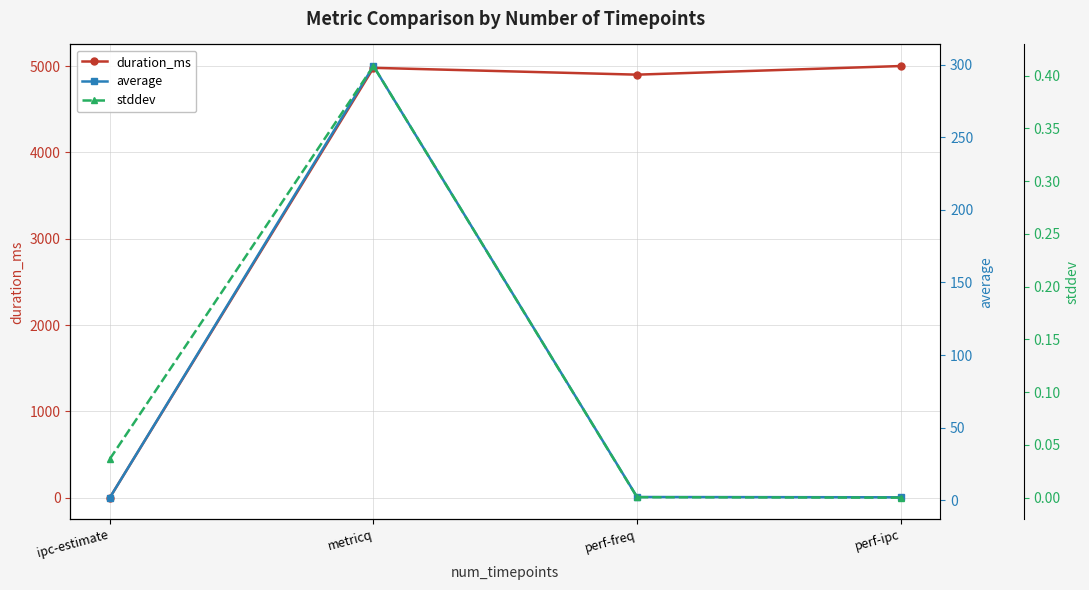

At which label does average reach its peak?

metricq